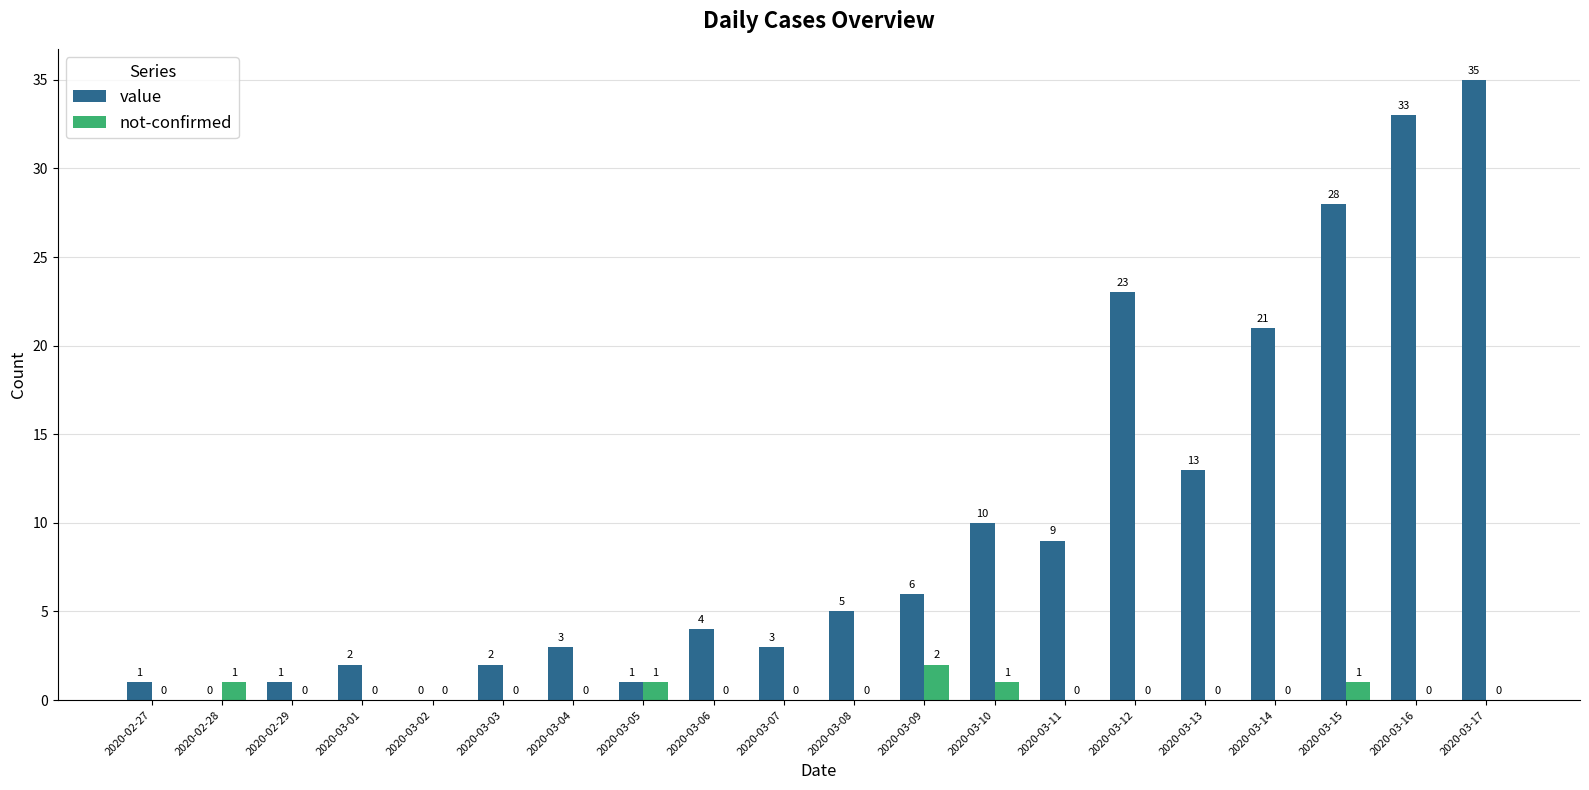

The value of not-confirmed at 2020-03-14 is 0. True or false?

True